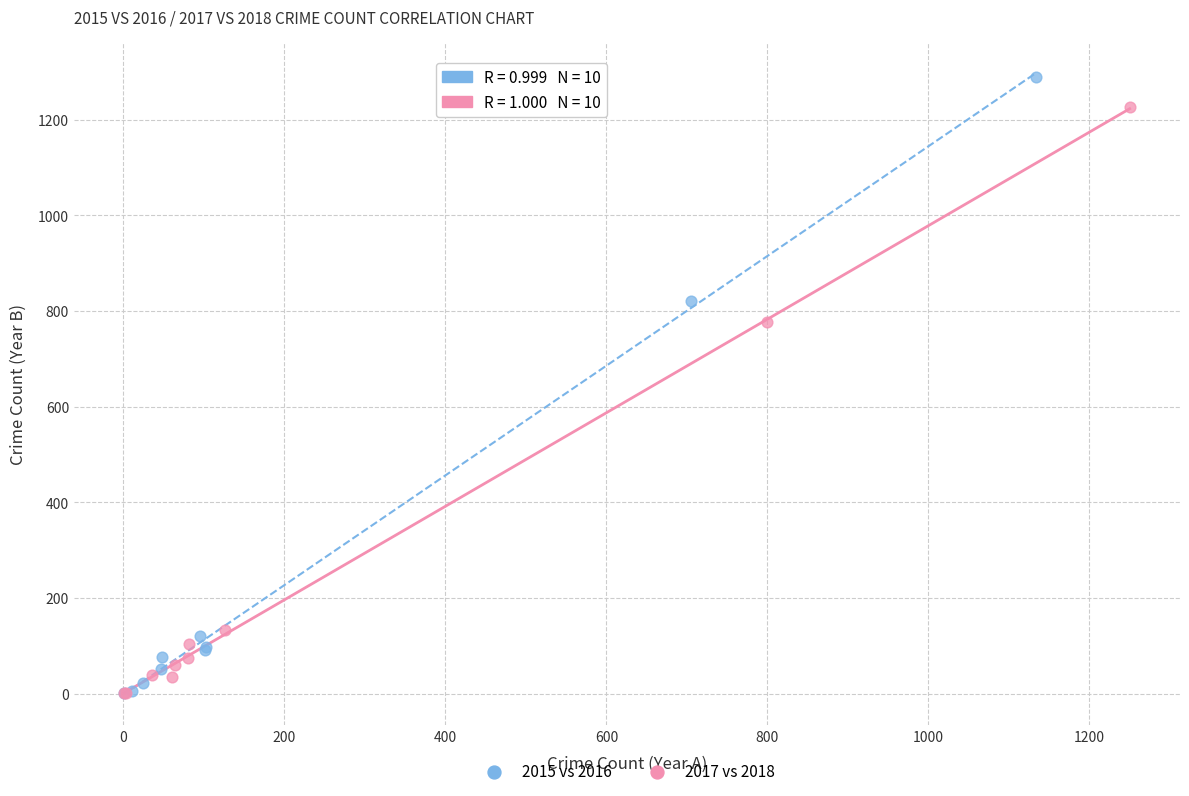

Which series reaches the maximum Y coordinate?

2015 vs 2016